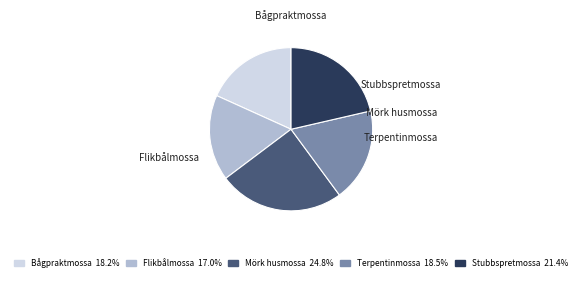

What is the ratio of the value at Terpentinmossa to the value at Flikbålmossa?

1.1